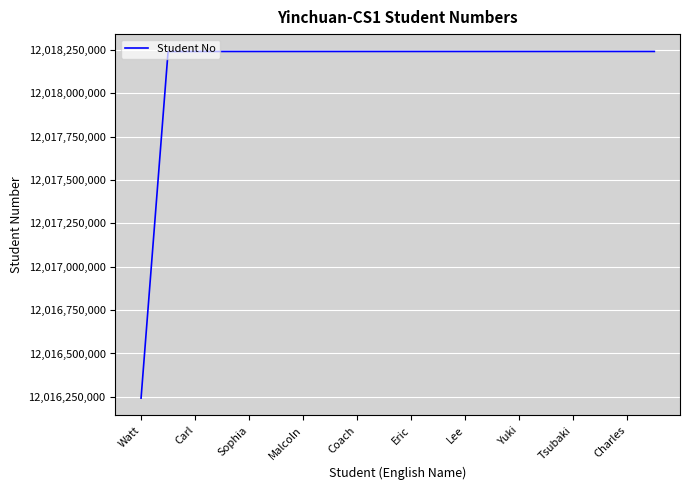

What is the minimum value shown in the chart?

12016242362